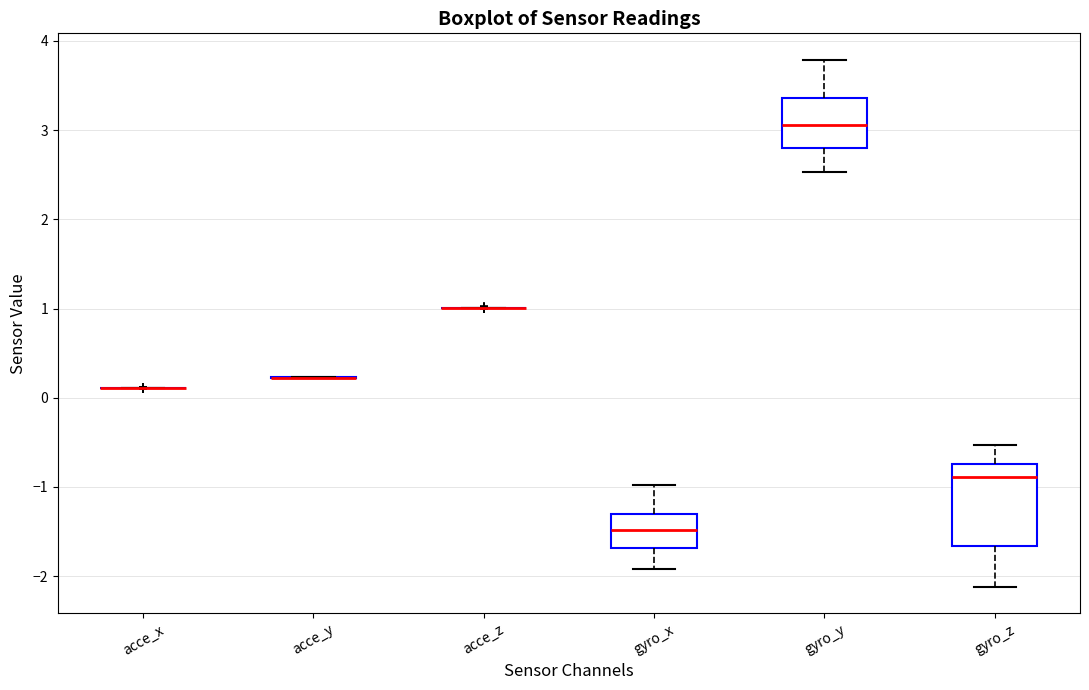

Which box is the tallest, from its lower edge to its upper edge?

gyro_z